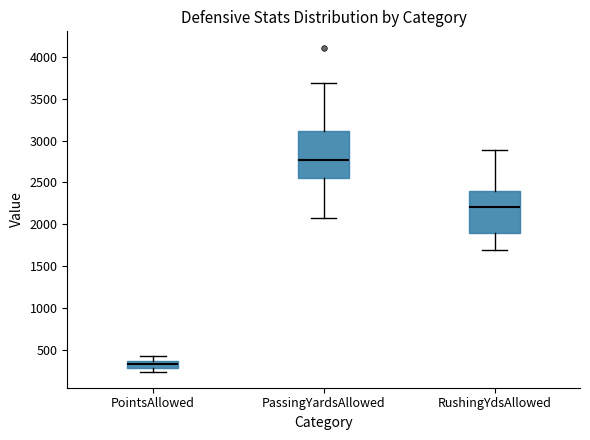

Which box's median line is the lowest?

PointsAllowed